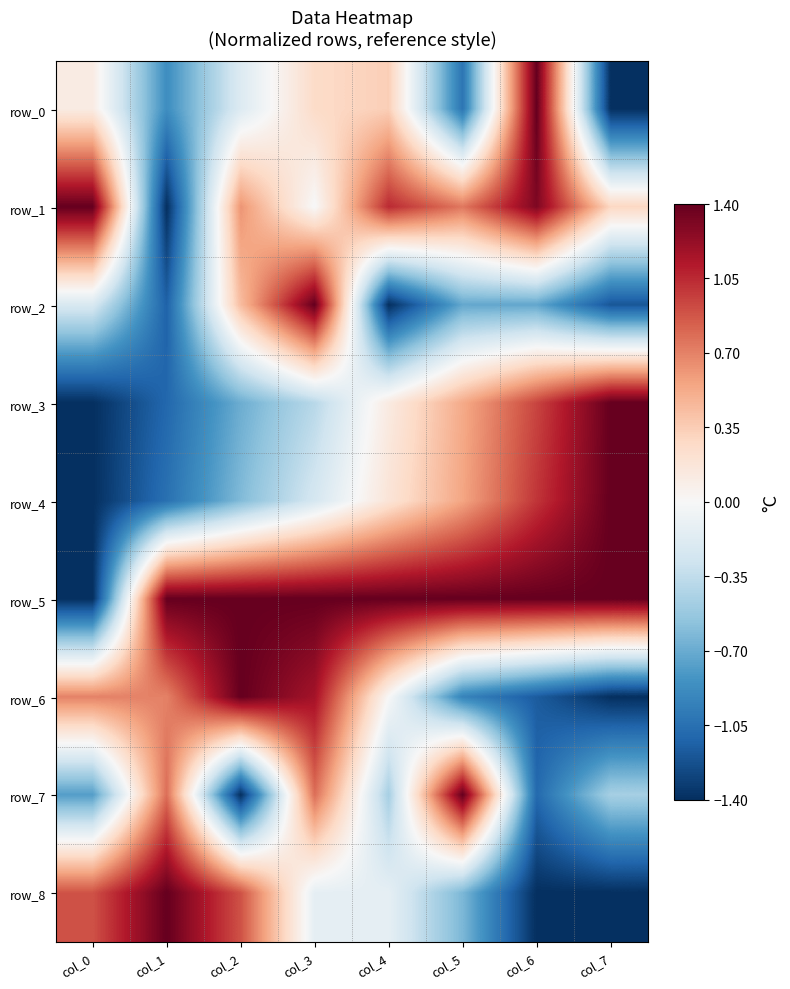

What is the difference between the maximum and second lowest values in the row_0 series?

2.4